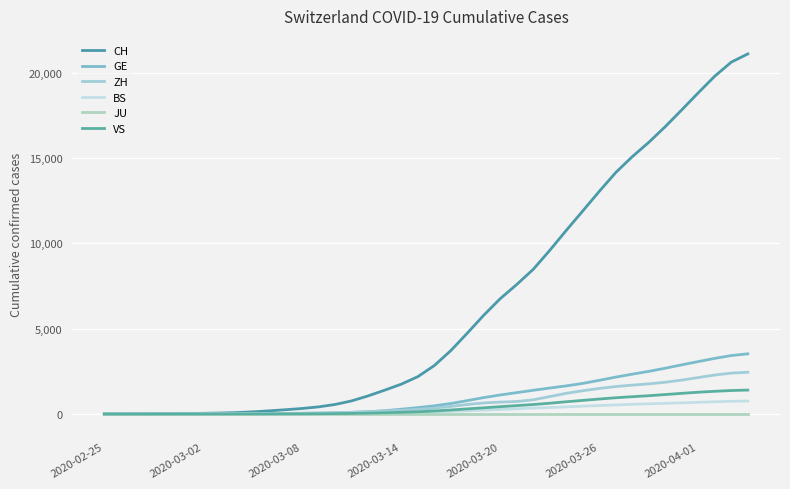

What are all the series names shown in the legend?

CH, GE, ZH, BS, JU, VS